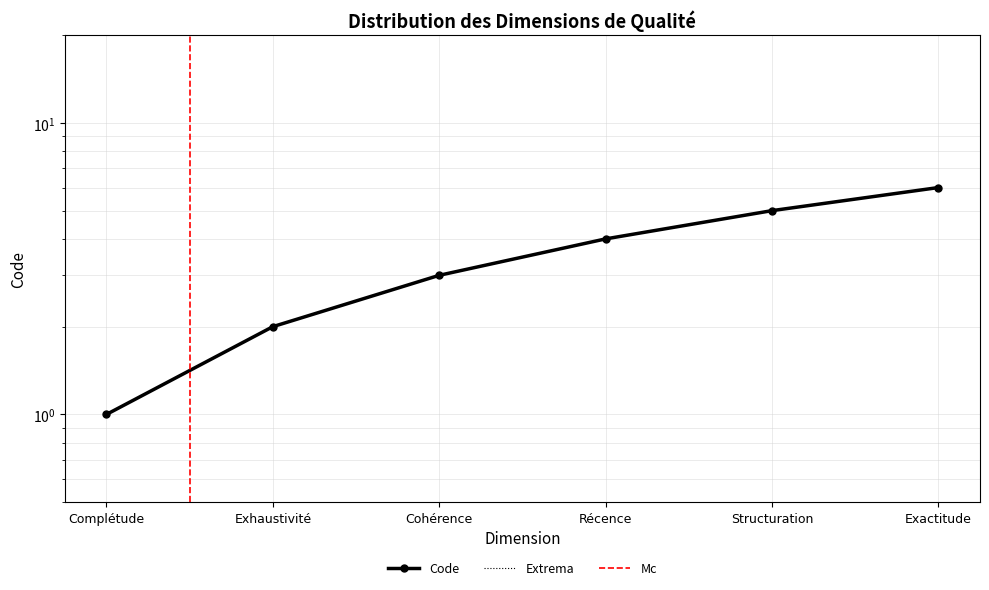

Where is the data nearest to the value 3?

Cohérence